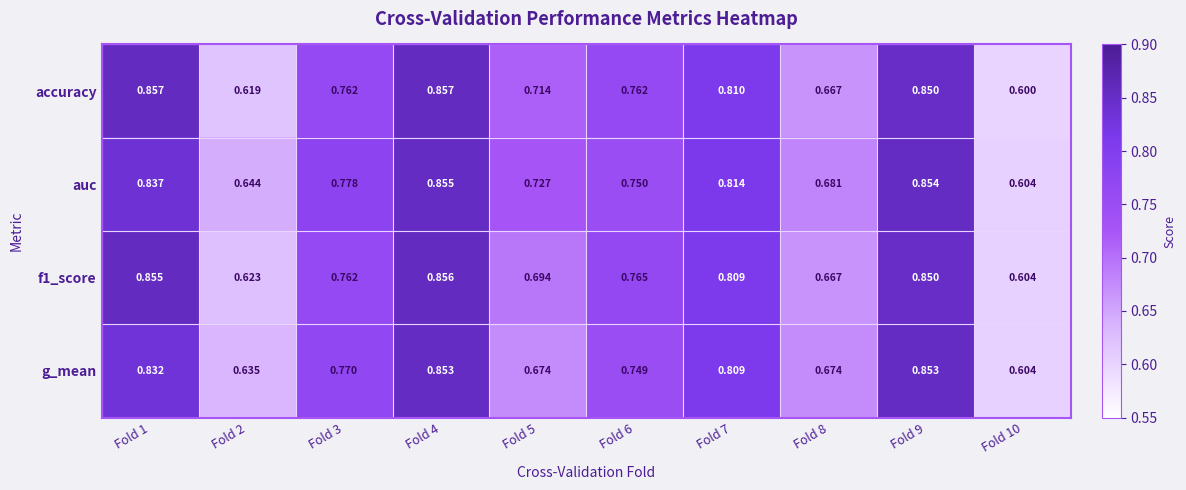

Which series changed the most between Fold 7 and Fold 8?

accuracy